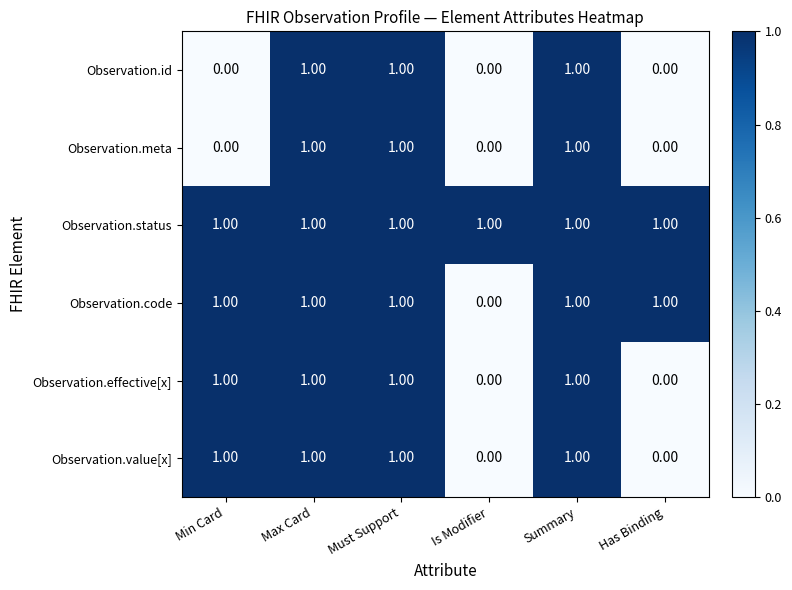

What is the sum of all Observation.id values?

3